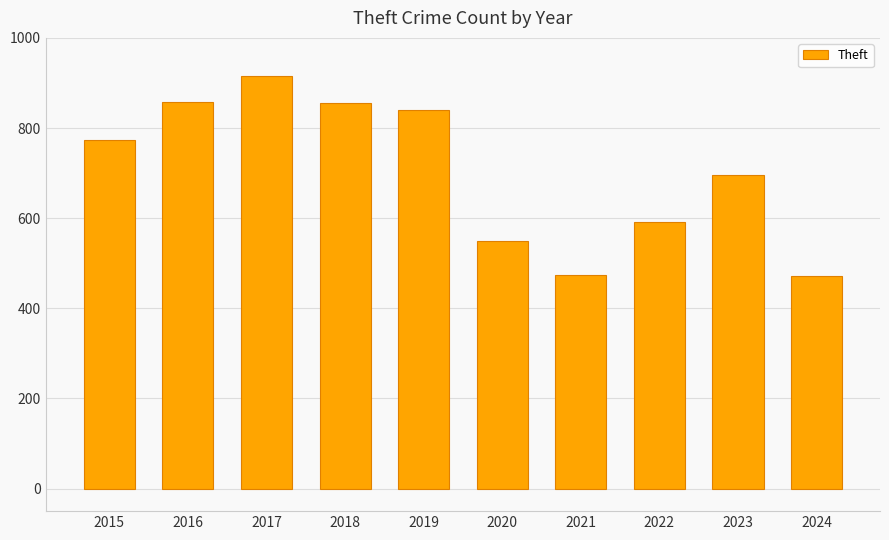

The value at 2022 is 288. True or false?

False